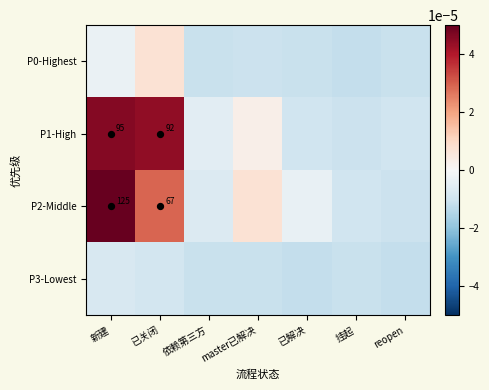

The P0-Highest series shows -0.0 at master已解决. True or false?

True